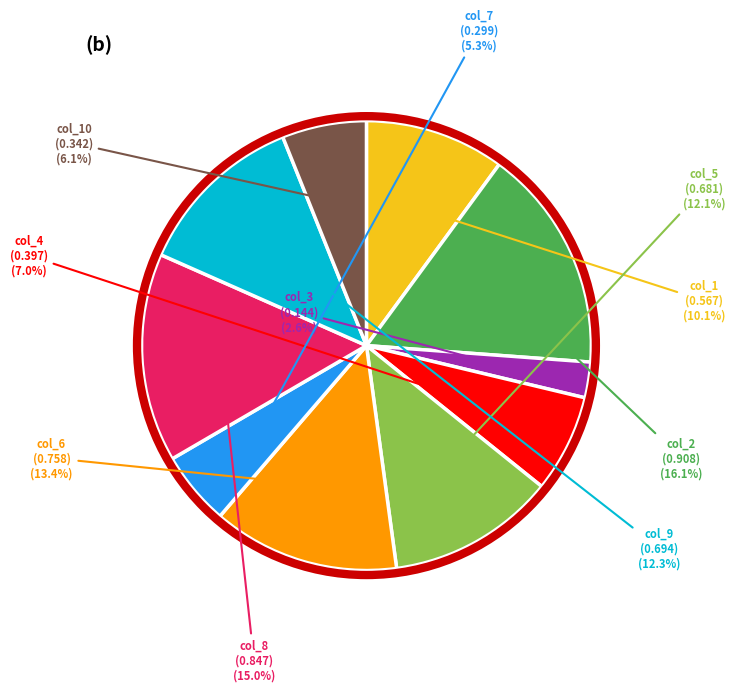

Is there a majority slice in this chart?

No